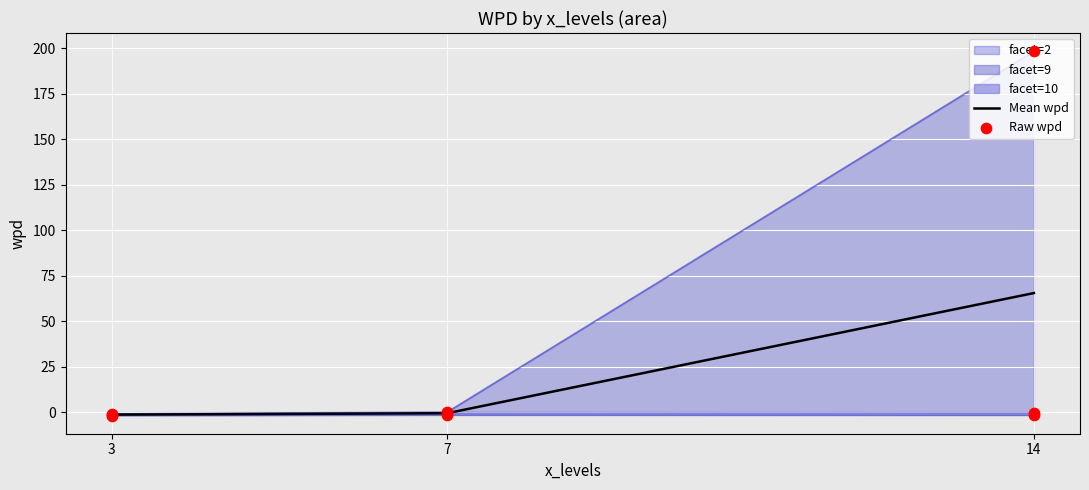

Between 7 and 3, which is larger?

7